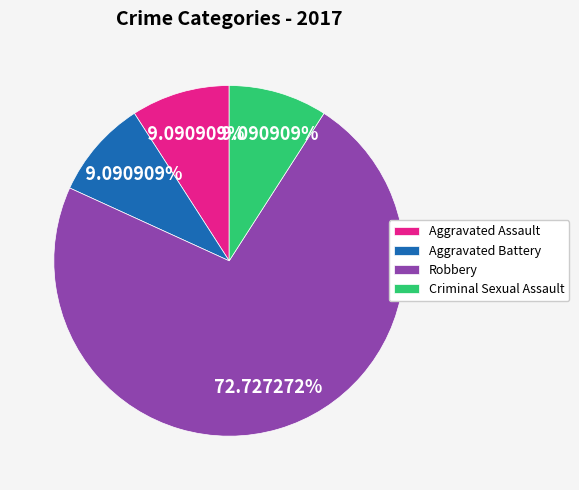

Which slice is the largest?

Robbery